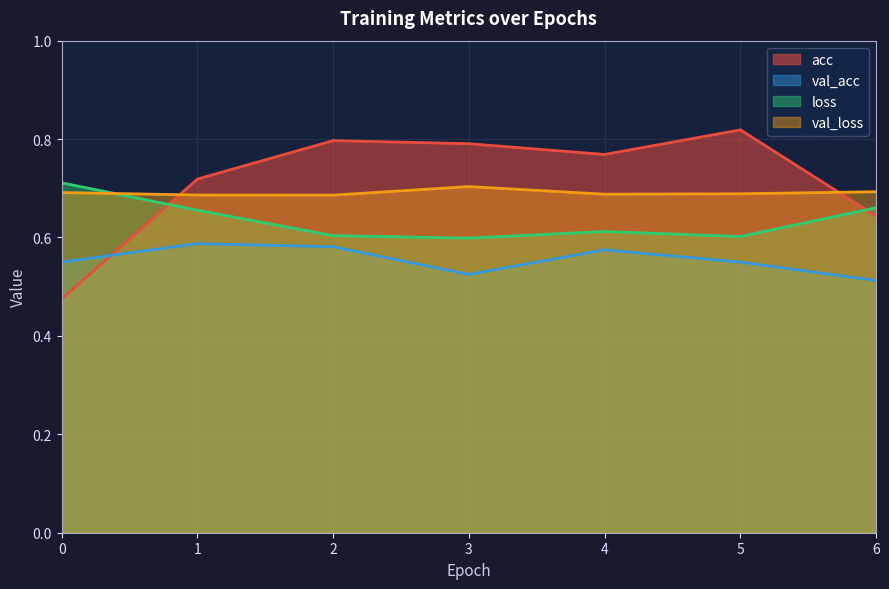

What is the value of the val_acc point at the 6th from the left?

0.6